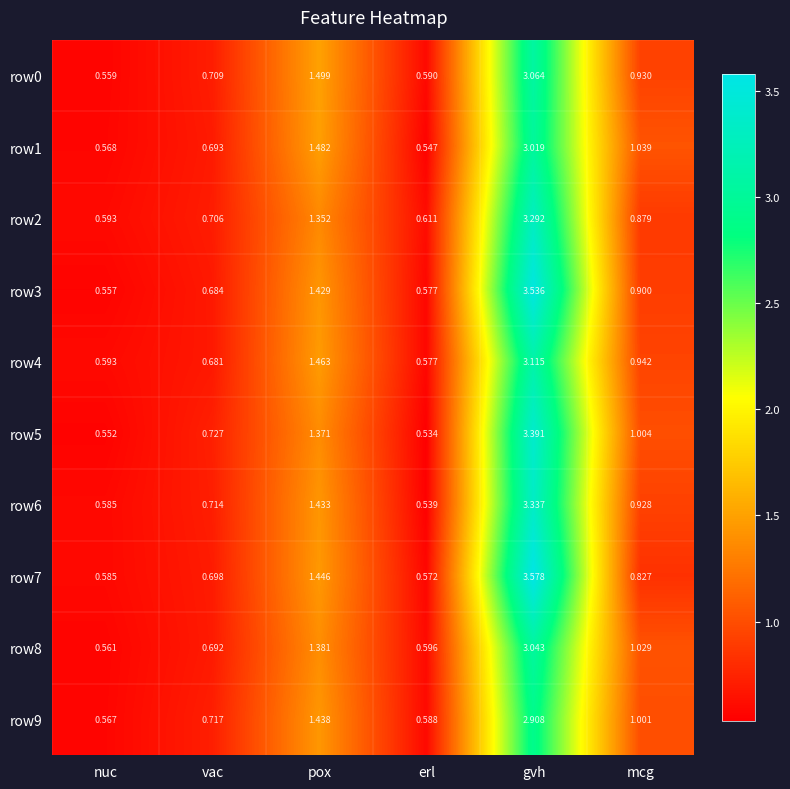

Rank the series at mcg from lowest to highest value.

row7, row2, row3, row6, row0, row4, row9, row5, row8, row1